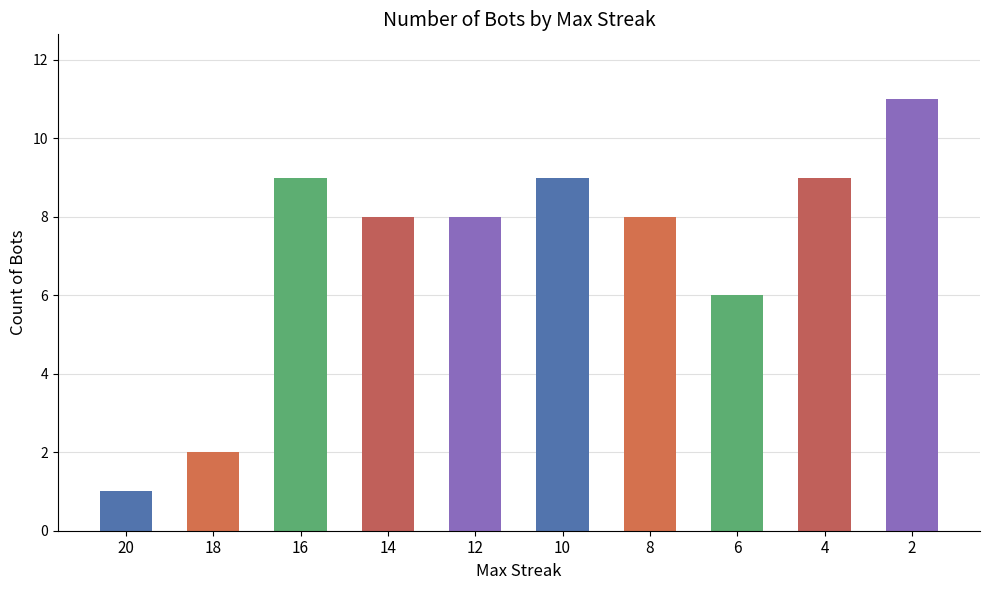

Count the number of categories in the chart.

10